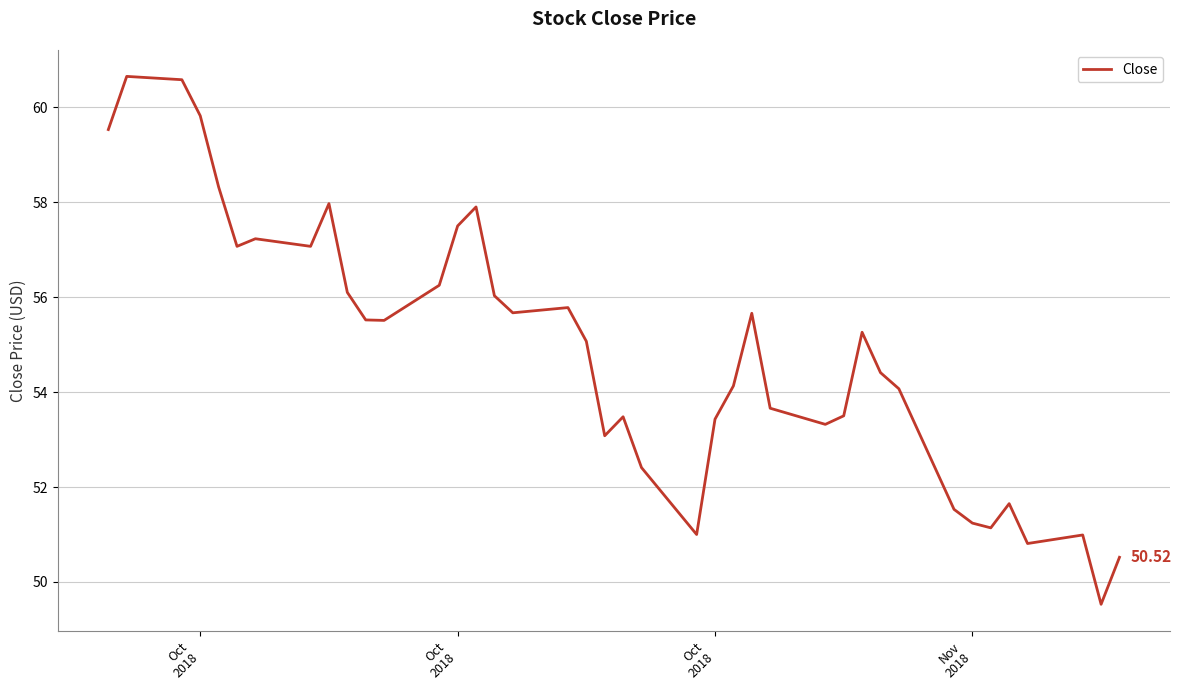

How many interior local valleys (lower than both neighbors) does the data have?

10